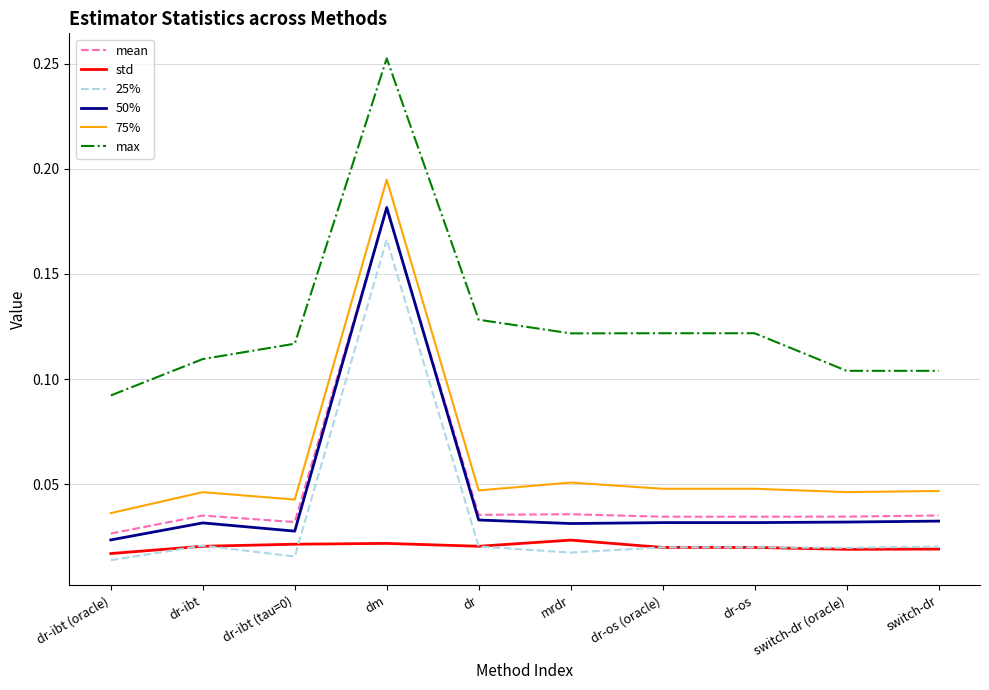

What position from the right is dr-ibt?

9